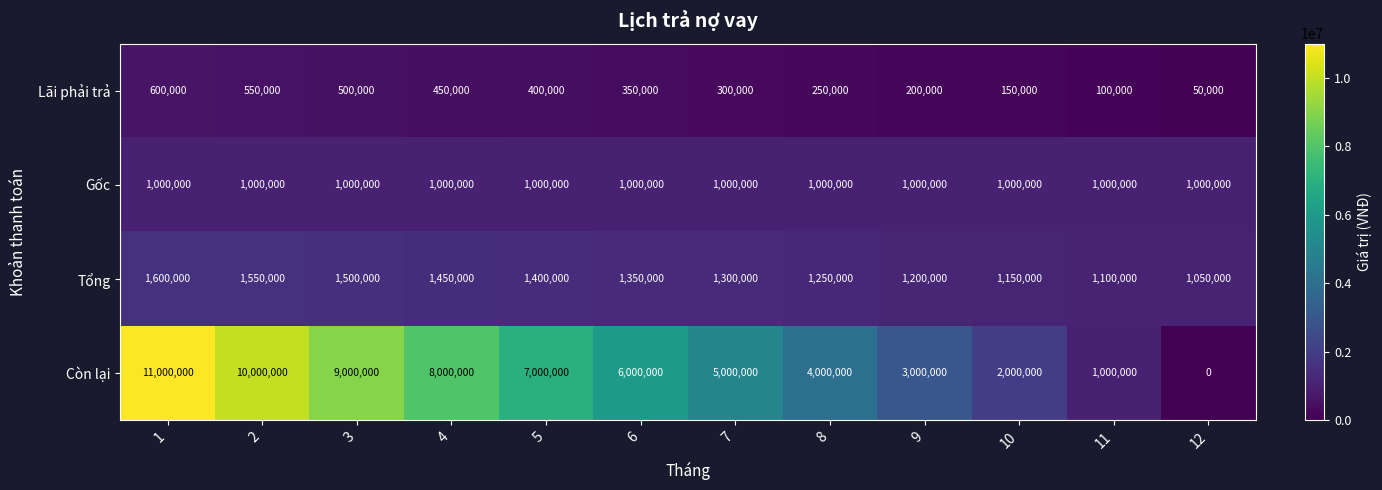

What is the difference between the maximum and minimum values in the Lãi phải trả series?

550000